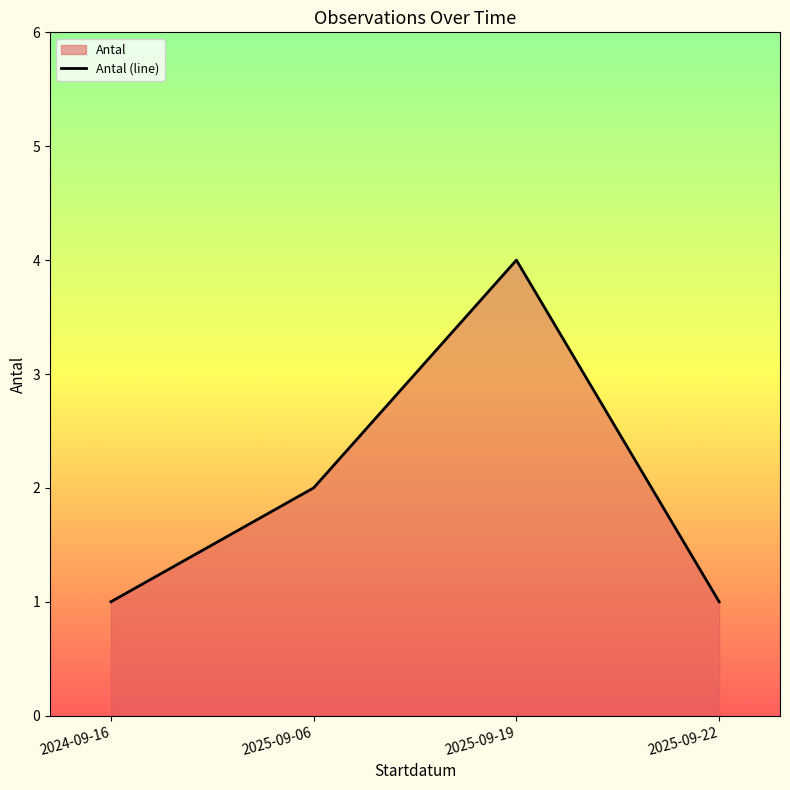

What is the change in value from 2024-09-16 to 2025-09-19?

+3